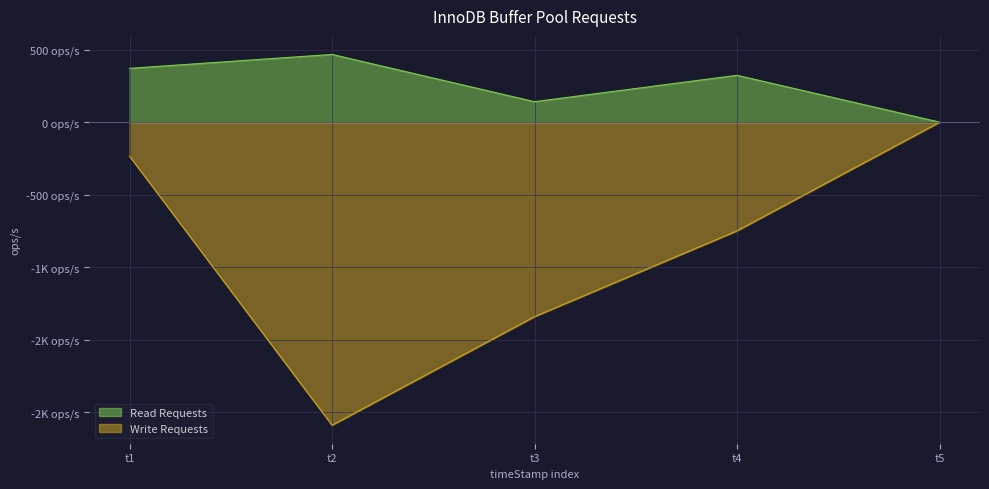

Does the chart display data point markers on the line(s)?

No